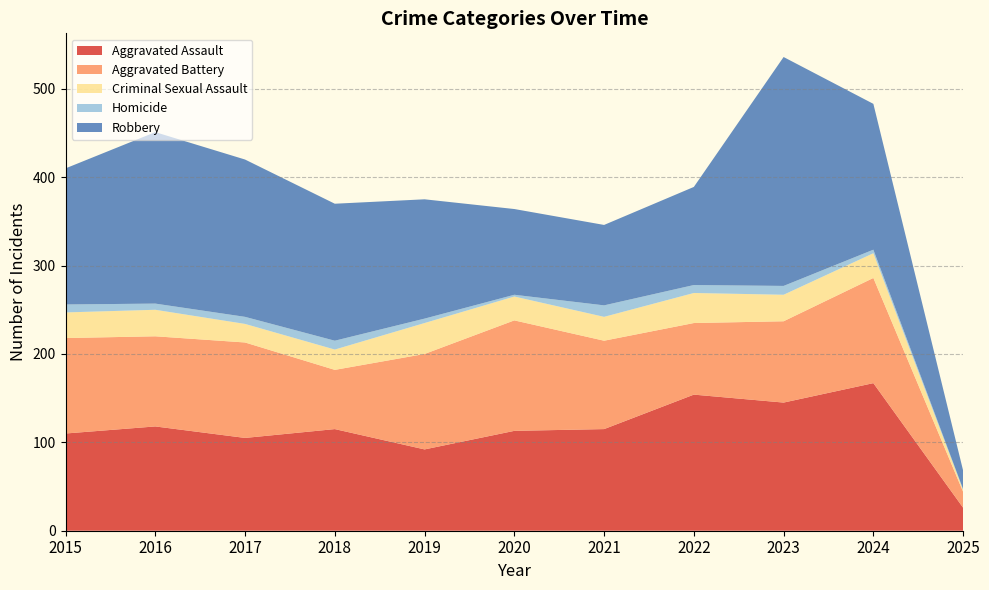

Reading right to left, extract all data points from this chart.

Aggravated Assault: 26	167	145	154	115	113	92	115	105	118	110
Aggravated Battery: 18	119	92	81	100	125	108	67	108	102	108
Criminal Sexual Assault: 2	28	30	34	27	27	35	23	21	30	29
Homicide: 1	4	10	9	13	2	5	10	8	7	9
Robbery: 21	165	259	111	91	97	135	155	178	194	154